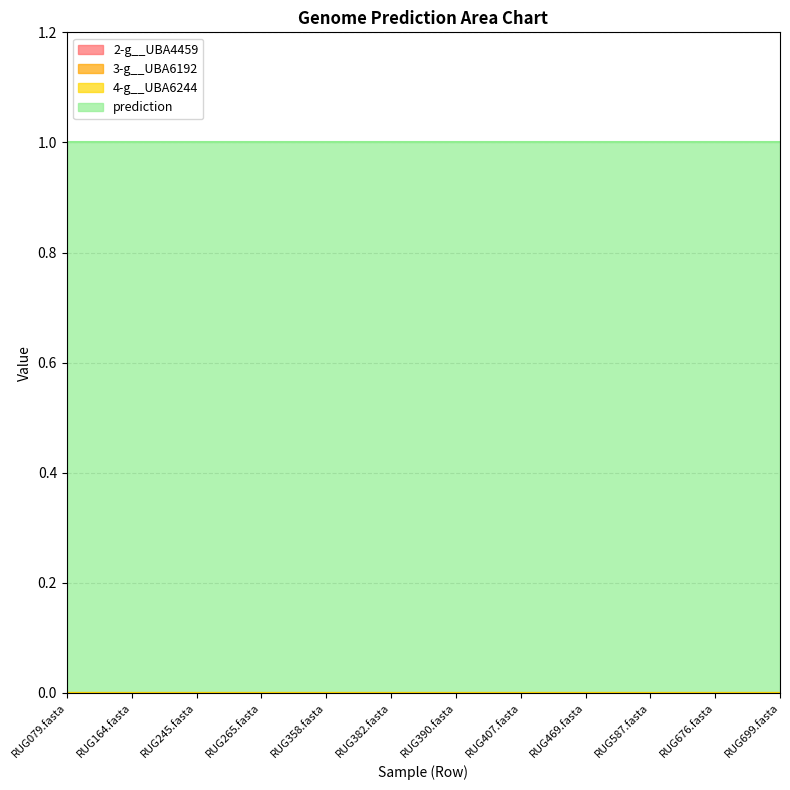

True or false: 3-g__UBA6192 has a value of 0 at RUG265.fasta.

True